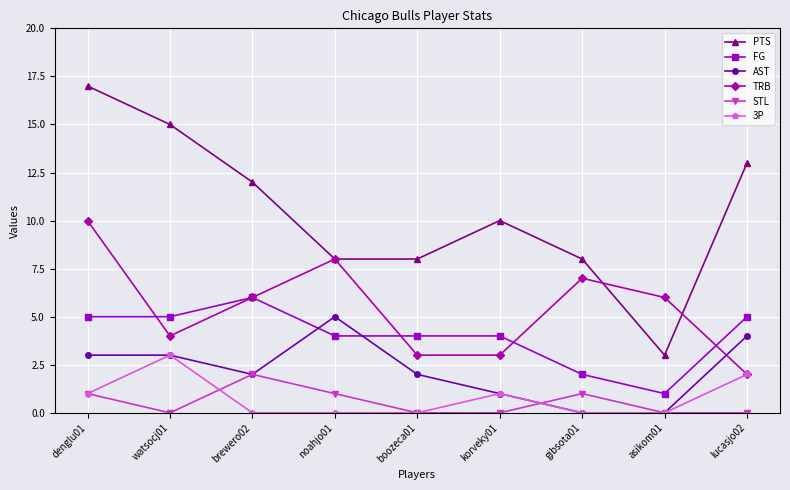

What is the label of the 2nd point from the right?

asikom01